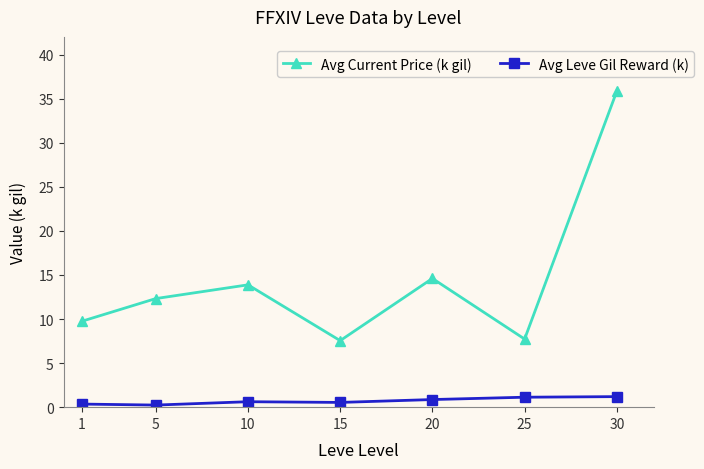

What is the highest value of the Avg Leve Gil Reward (k) series?

1.2